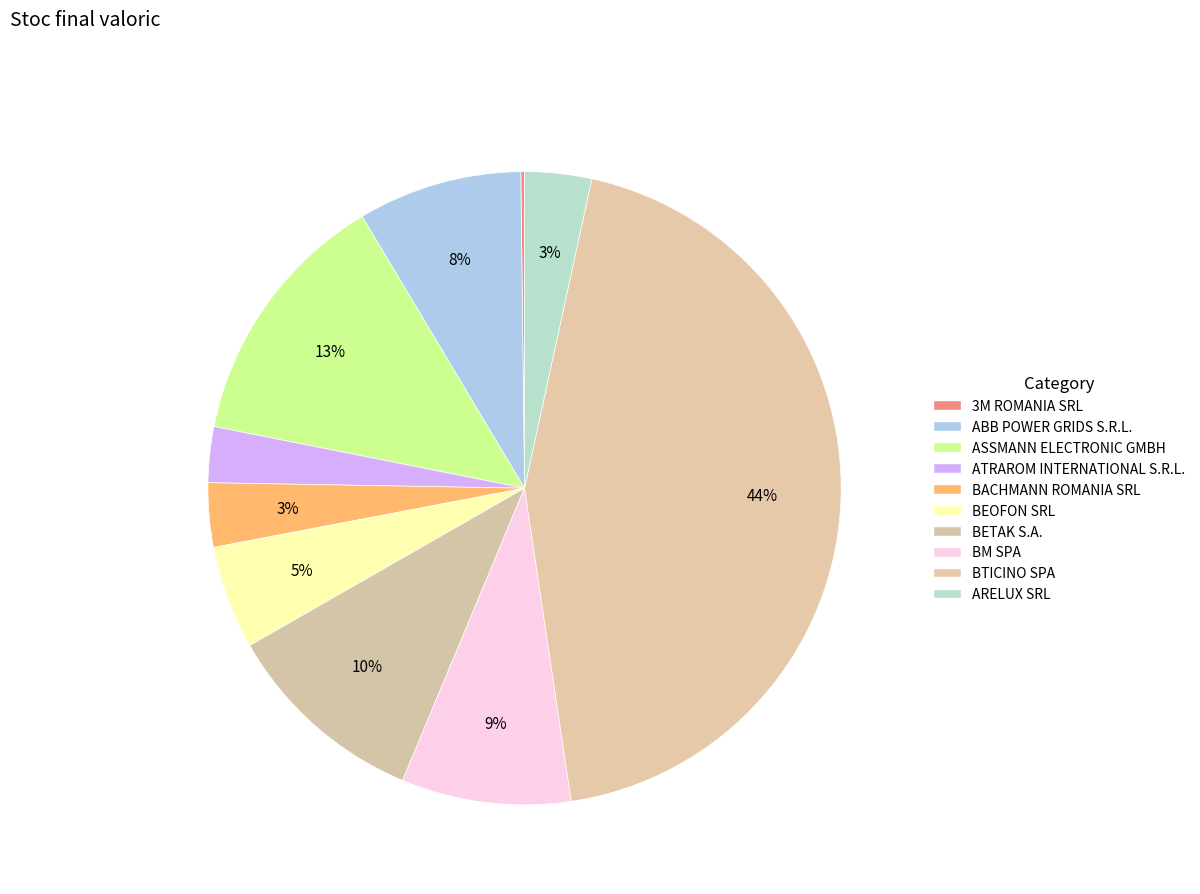

Count the number of slices in the pie.

10